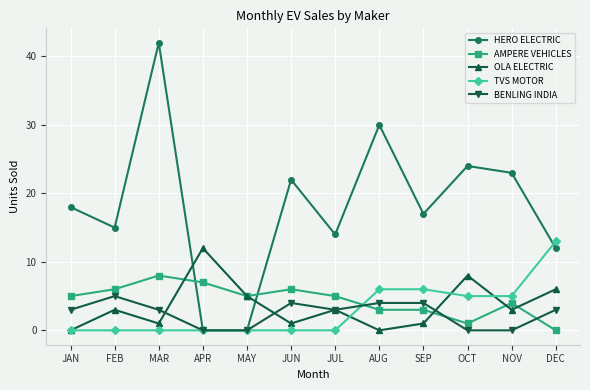

Where is the first local minimum for AMPERE VEHICLES?

MAY